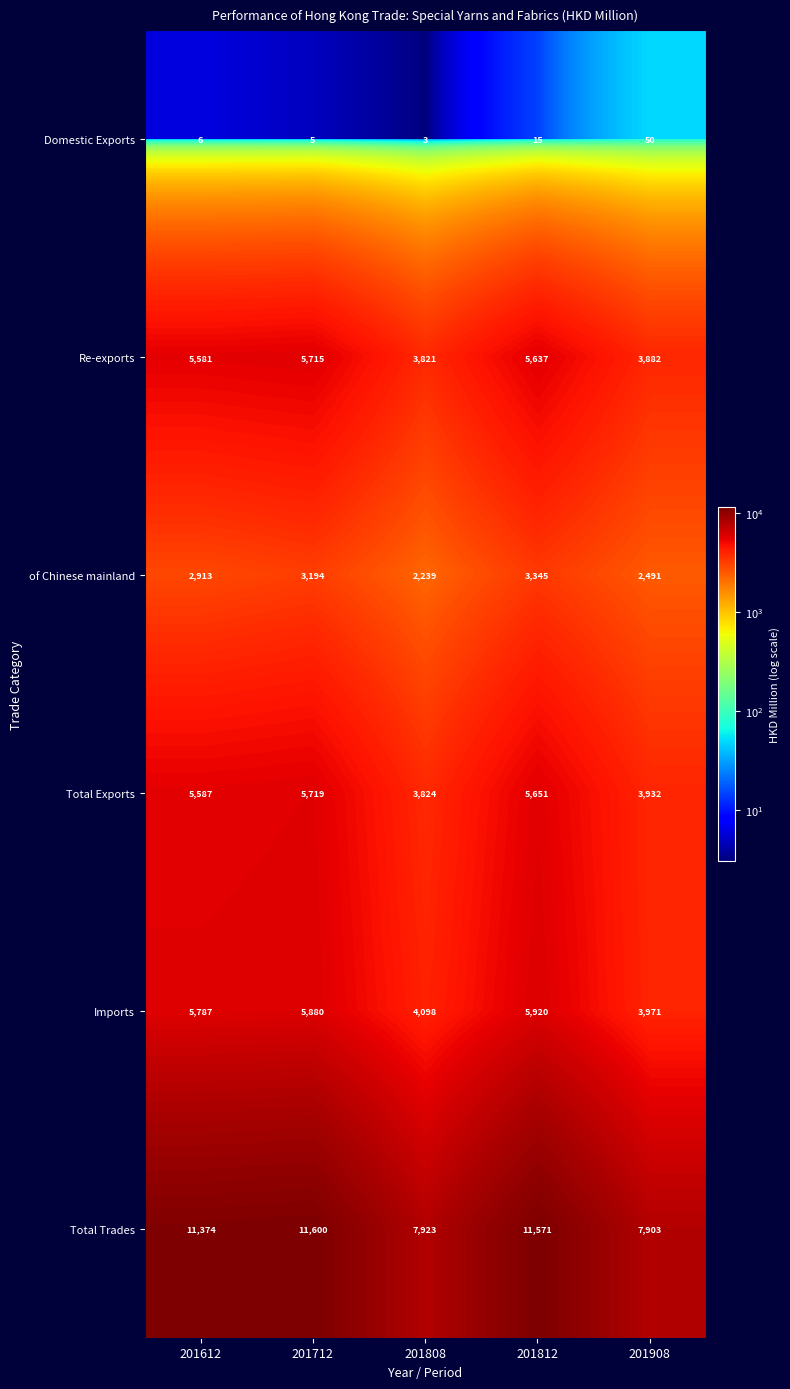

What is the total value across all series at 201812?

32139